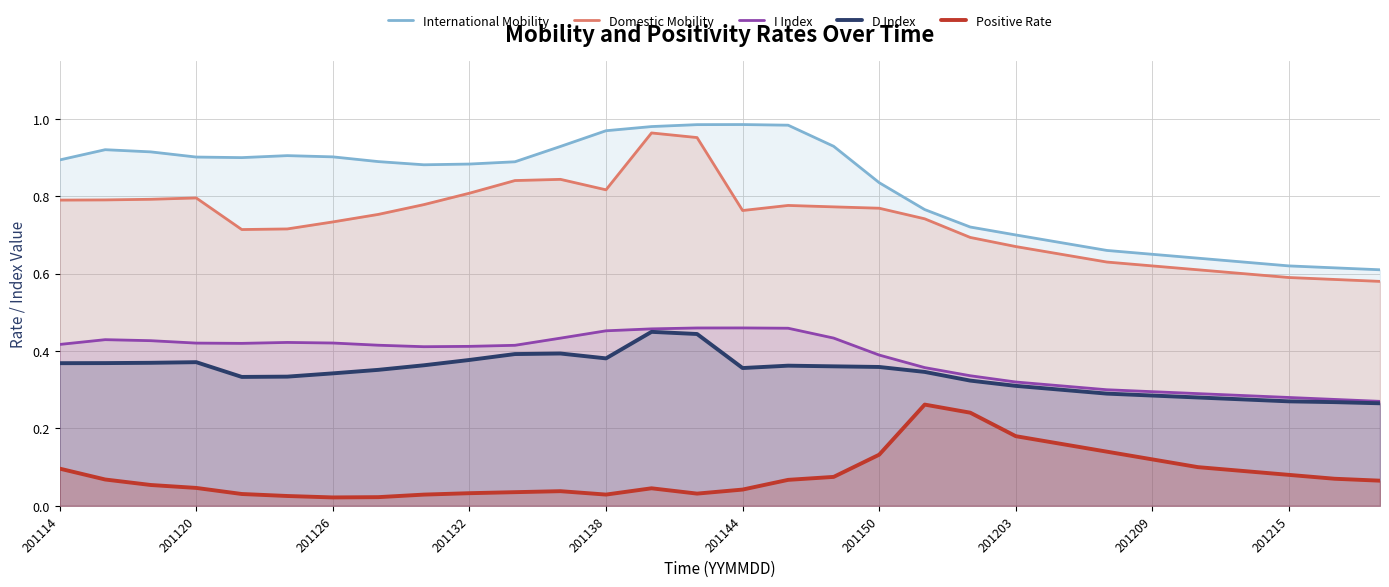

In International Mobility, how many points are higher than both neighbors (excluding endpoints)?

3